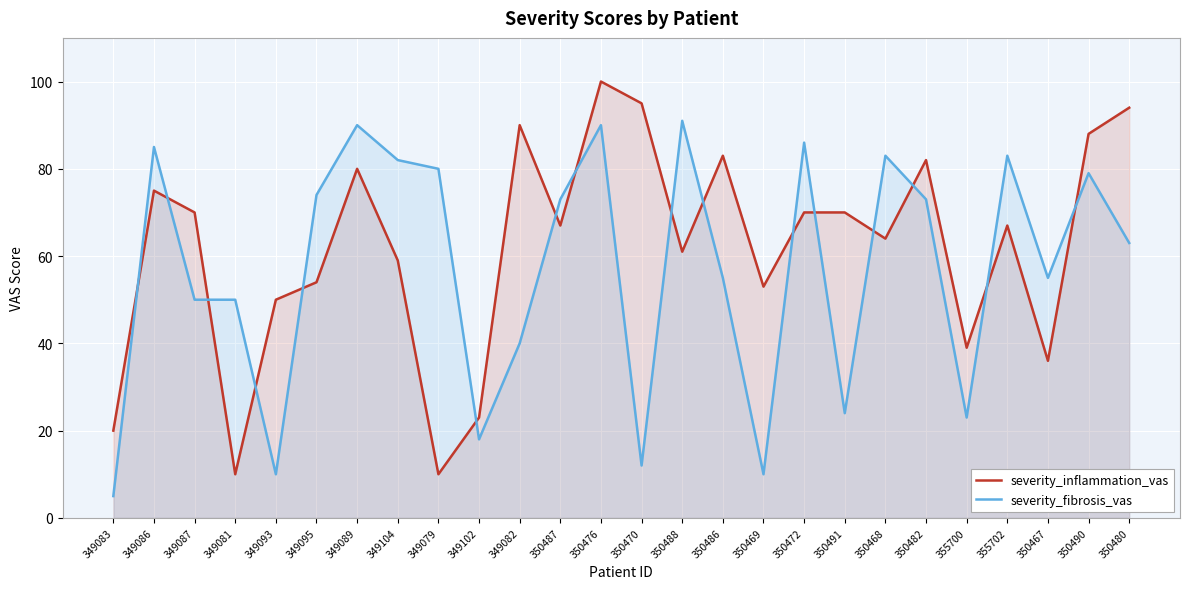

Where do severity_fibrosis_vas and severity_inflammation_vas first cross each other?

349083 and 349086